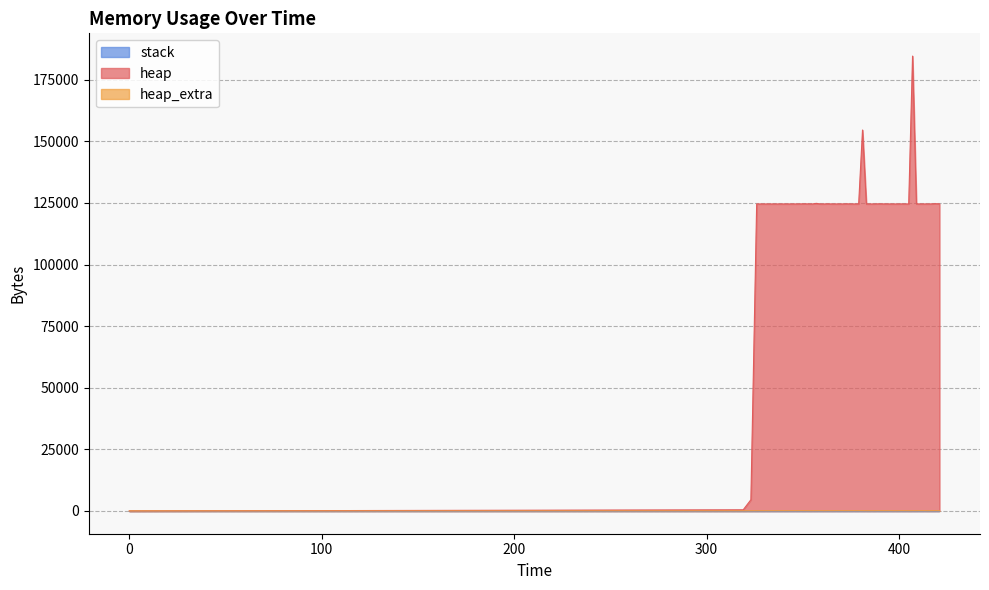

Is the value of heap_extra at 371 greater than the value of heap at 355?

No